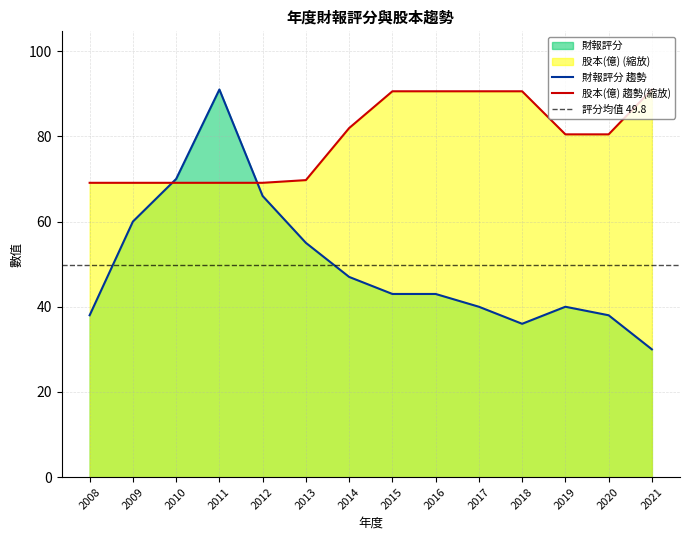

List the series in order of their peak value, highest first.

財報評分, 股本(億)